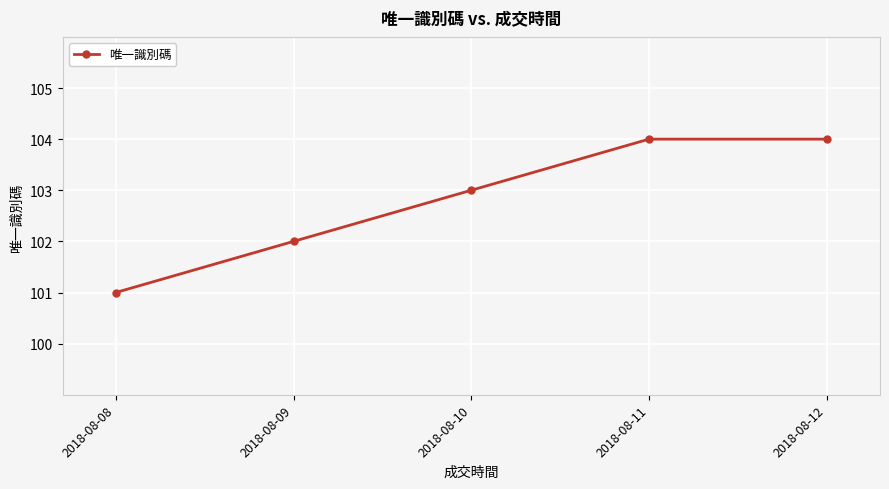

What is the value of the 1st point from the left?

101